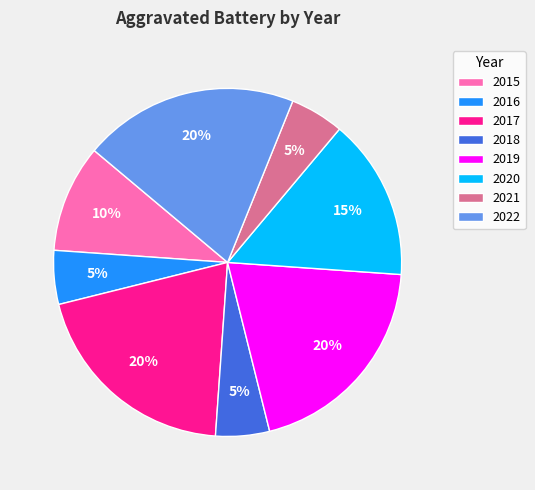

Does any single category account for the majority?

No